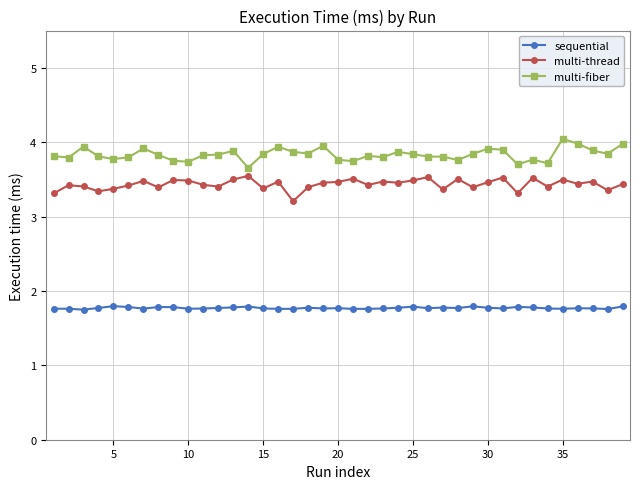

What are all the series names shown in the legend?

sequential, multi-thread, multi-fiber